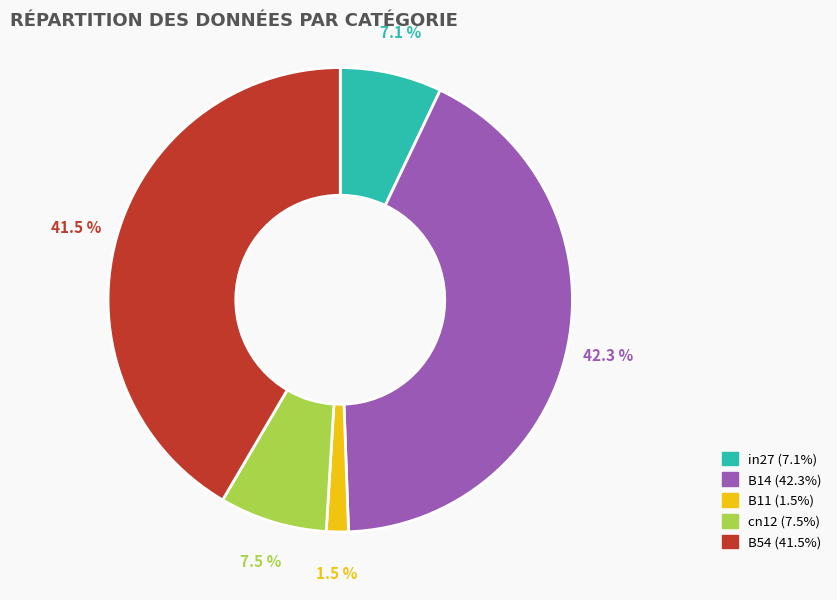

How much of the chart is everything except B54?

58.5%